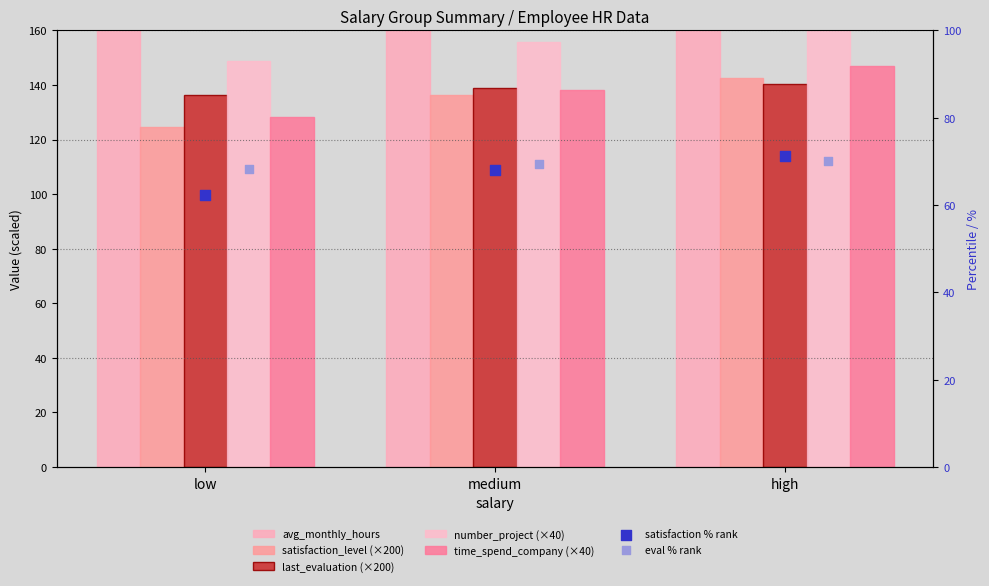

Which series has the largest total across all categories?

avg_monthly_hours